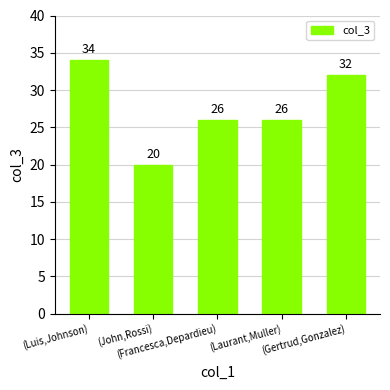

Reading right to left, extract all data points from this chart.

32	26	26	20	34